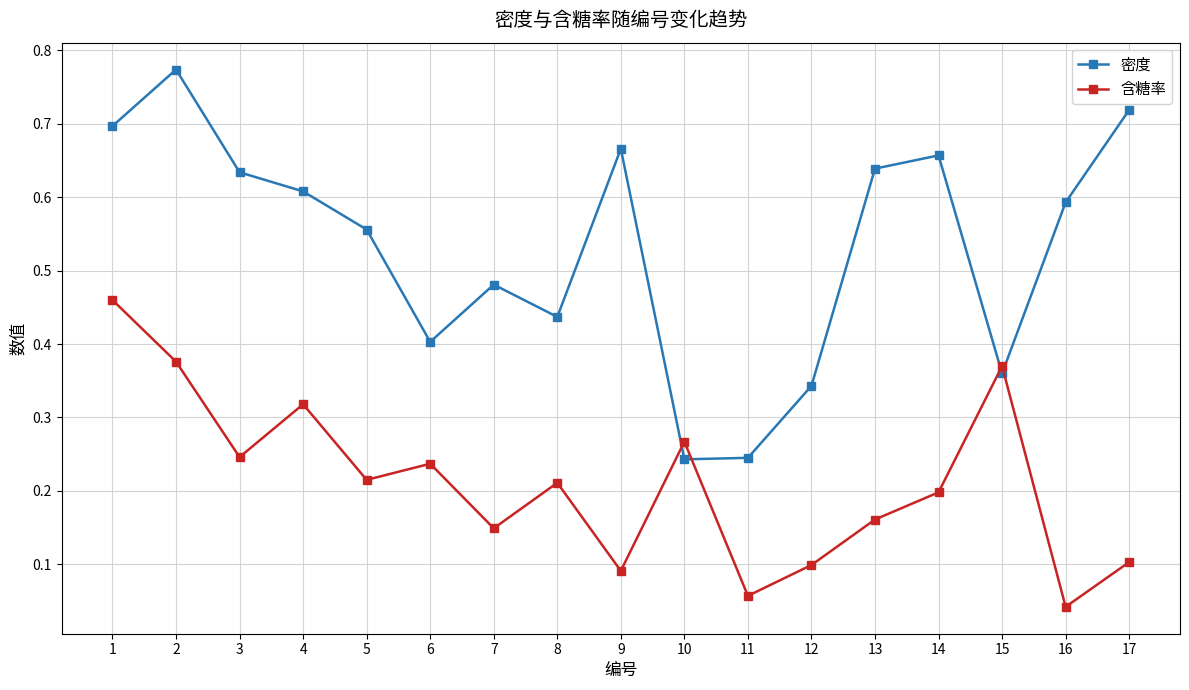

How many 密度 values are between 0 and 1?

17